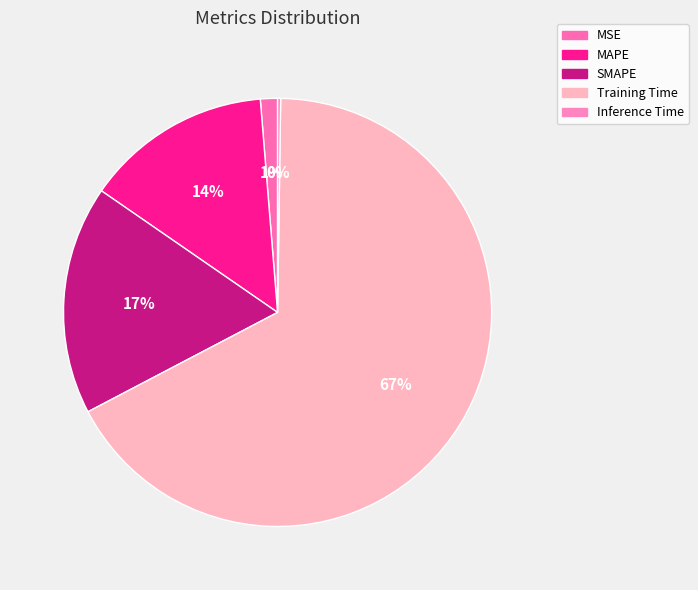

Rank the categories by value from highest to lowest.

Training Time, SMAPE, MAPE, MSE, Inference Time